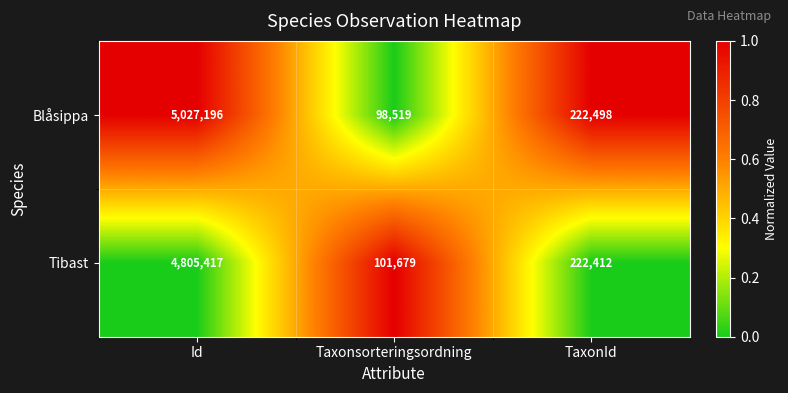

The value of Tibast at Id is 8405262. True or false?

False